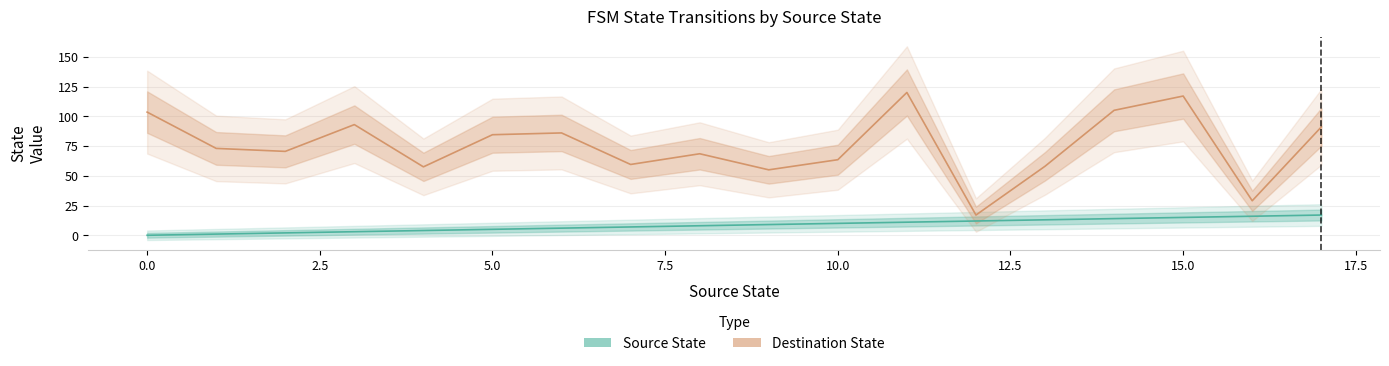

What is the label of the 2nd point from the right?

16